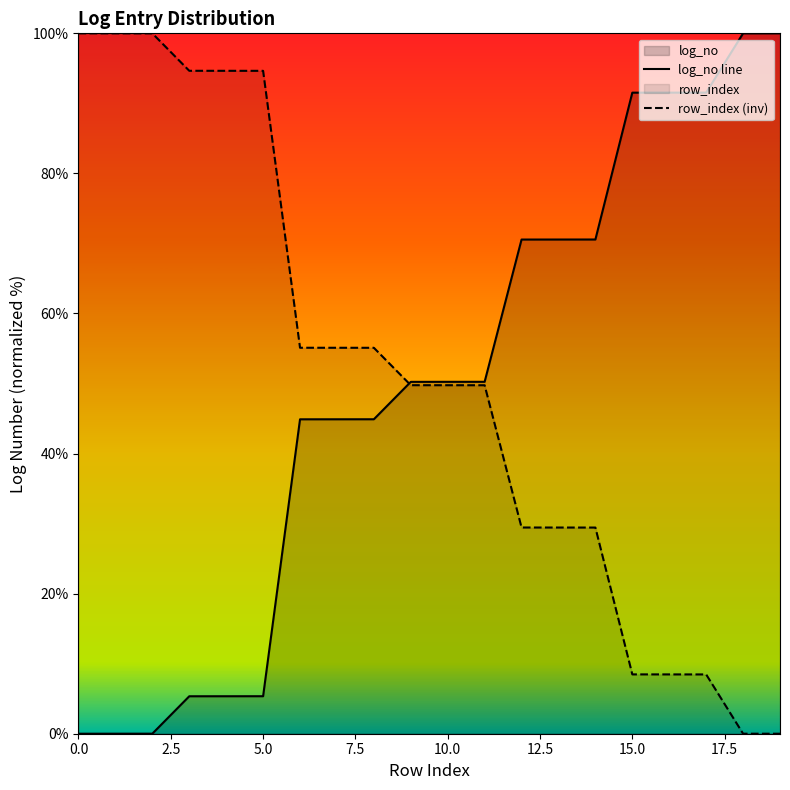

How many values in the row_index (inv) series exceed 49?

12